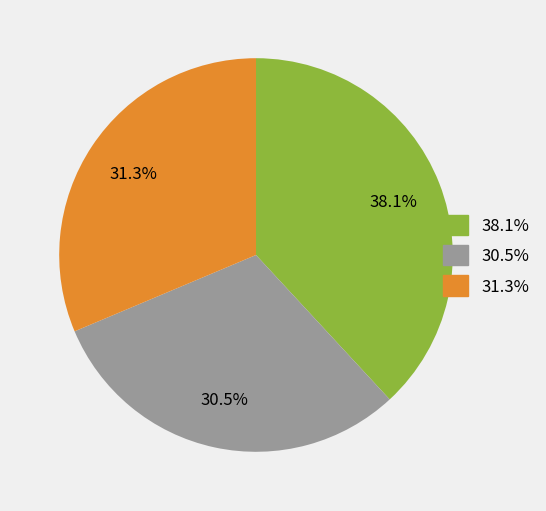

Does any single category account for the majority?

No